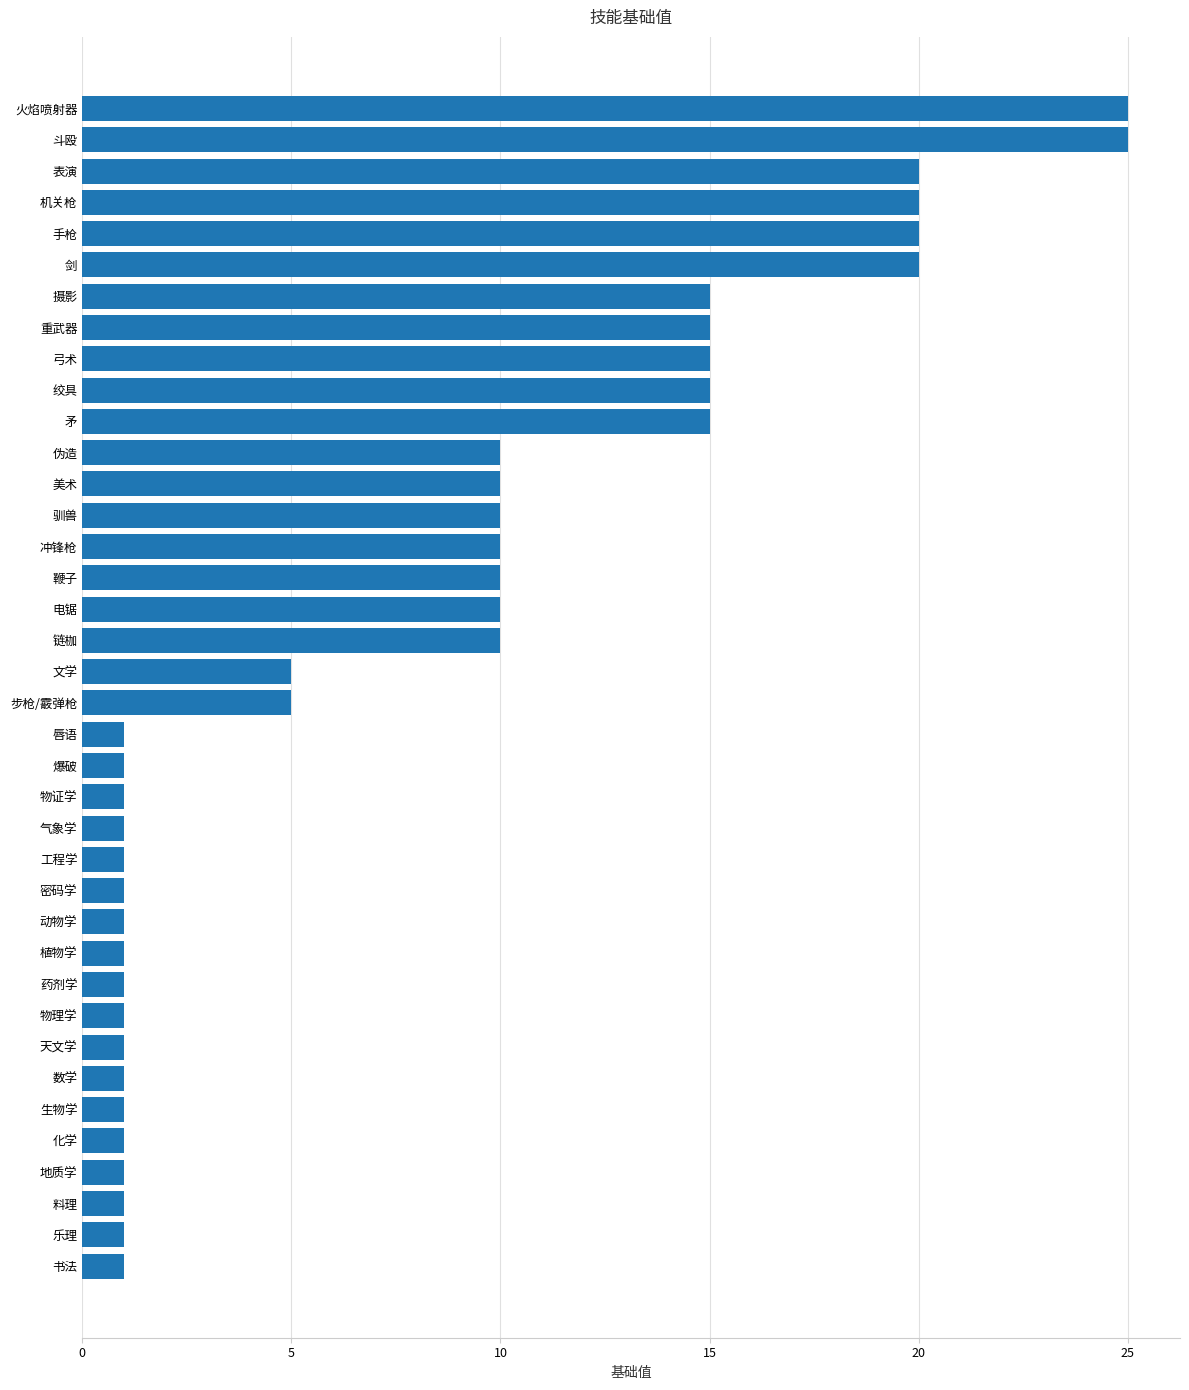

How many data points does each series have?

38